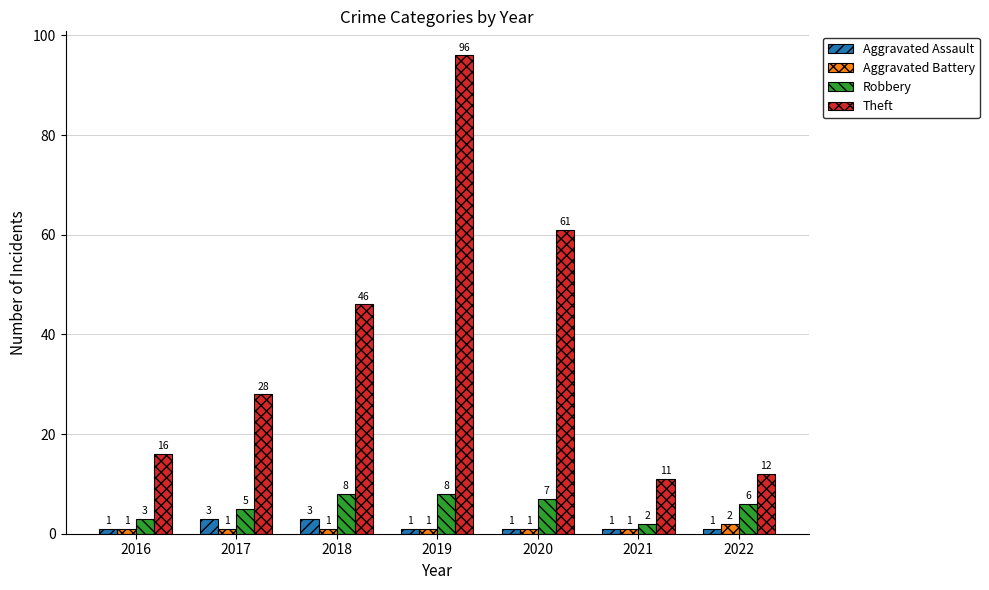

What are all the series names shown in the legend?

Aggravated Assault, Aggravated Battery, Robbery, Theft